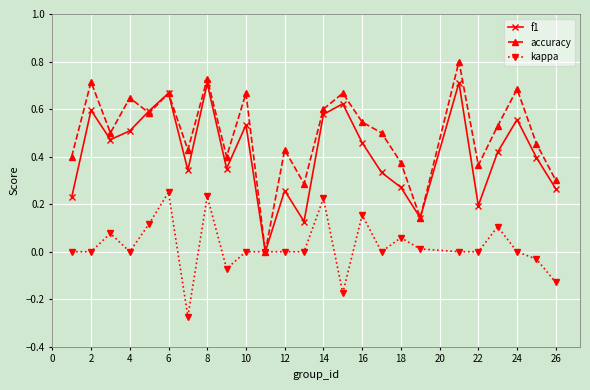

List the series in order of their peak value, lowest first.

kappa, f1, accuracy